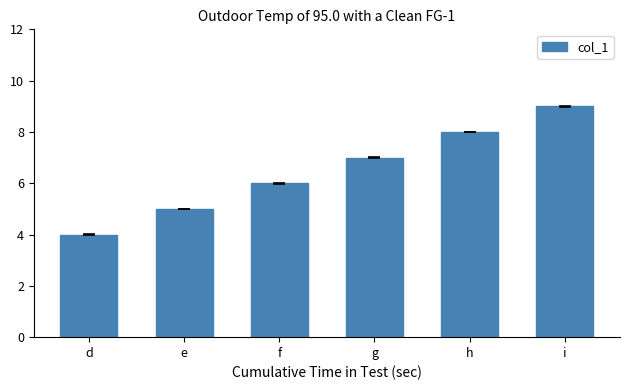

Does the chart contain stacked bars?

No